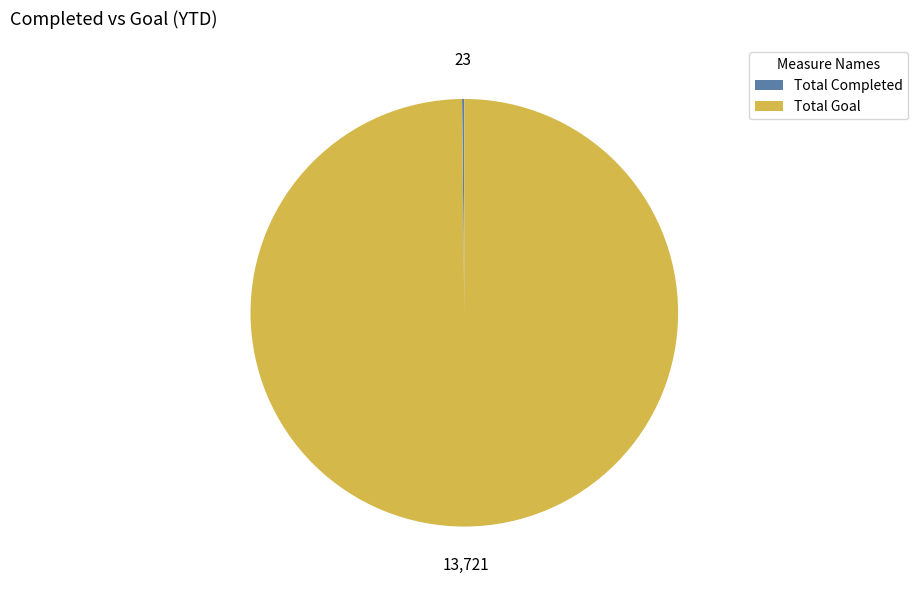

Does any single category account for the majority?

Yes